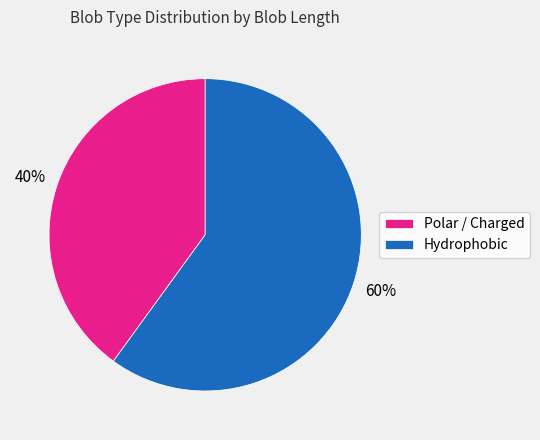

What is the ratio of the value at Hydrophobic to the value at Polar / Charged?

1.5